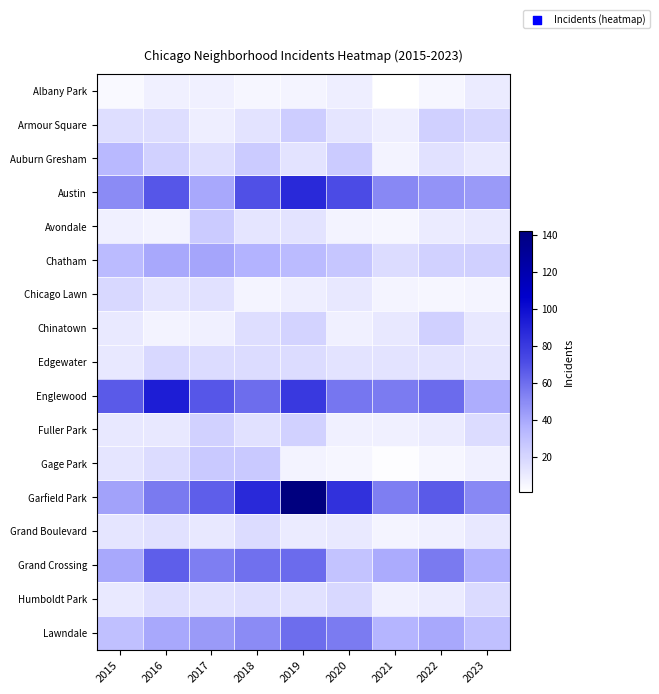

Which series has the largest total across all categories?

Garfield Park